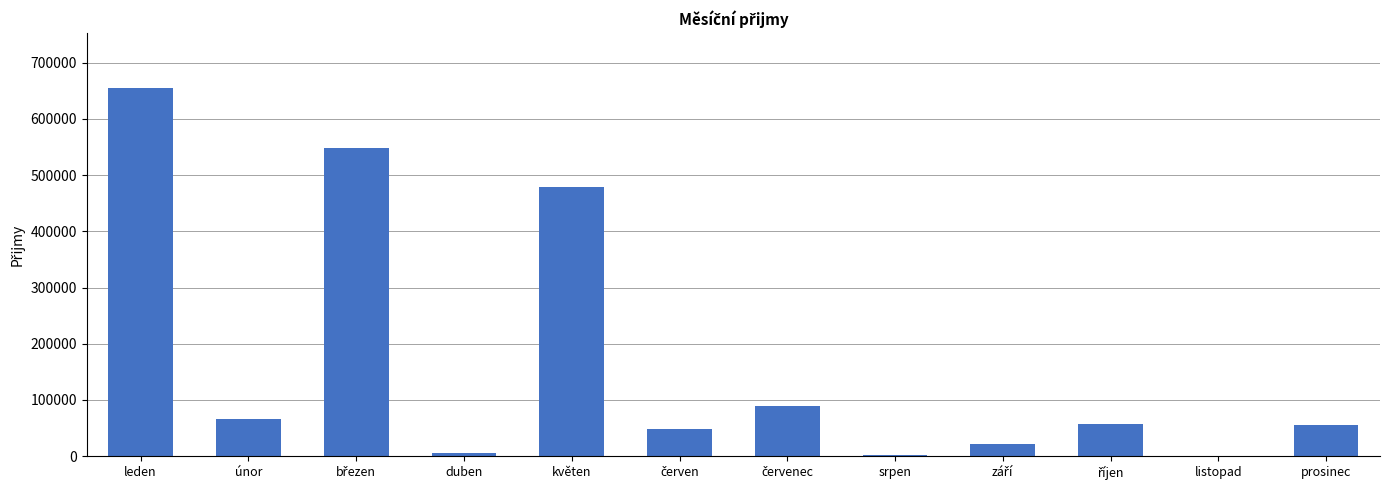

Which has a higher value, prosinec or srpen?

prosinec